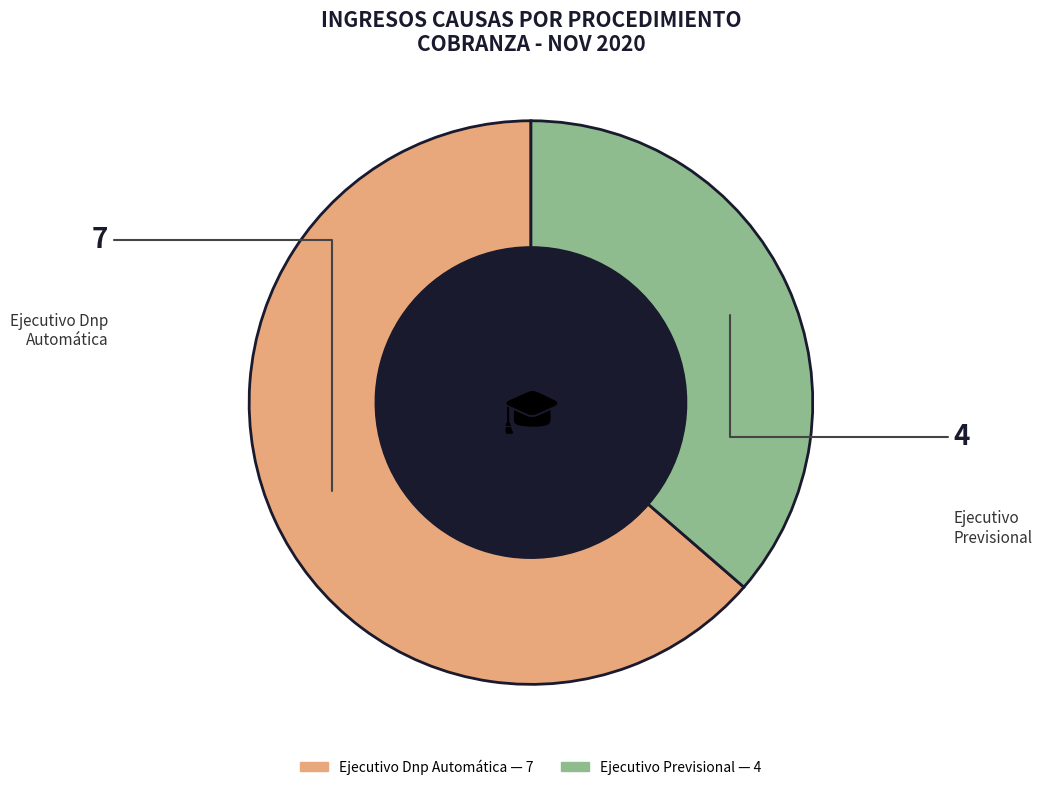

Which category has the smallest portion of the pie?

Ejecutivo Previsional